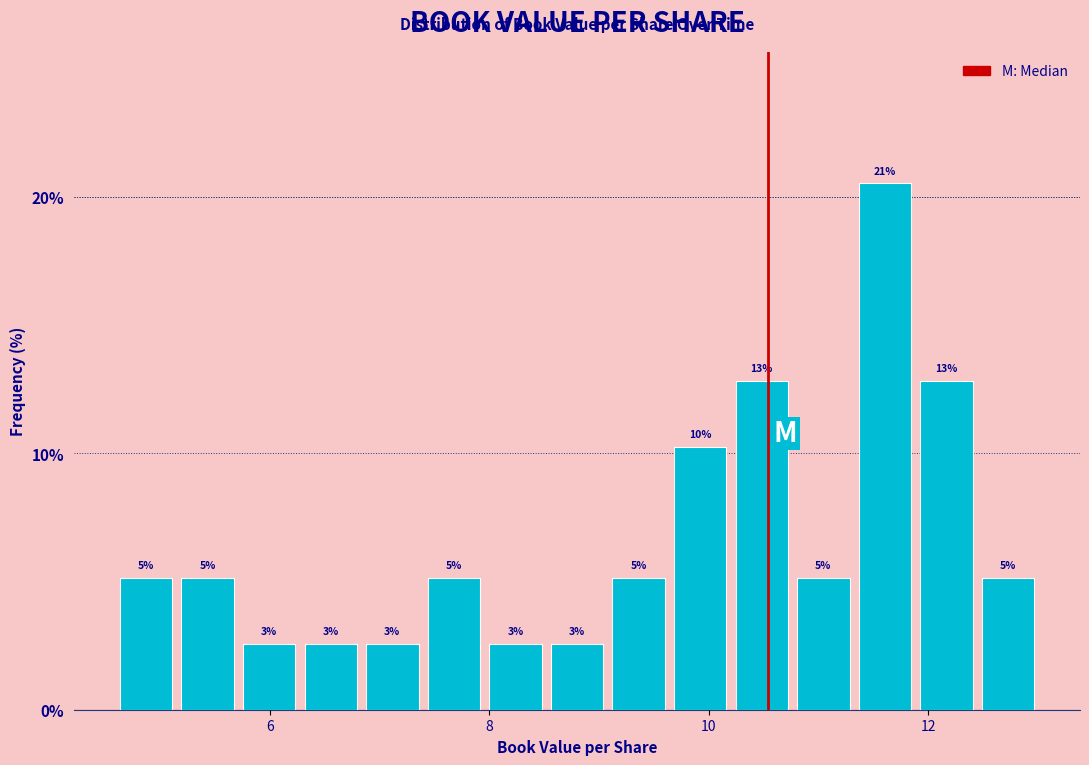

Around what value on the x-axis is the tallest bar? Give the approximate position of its centre, as read against the axis.

11.6